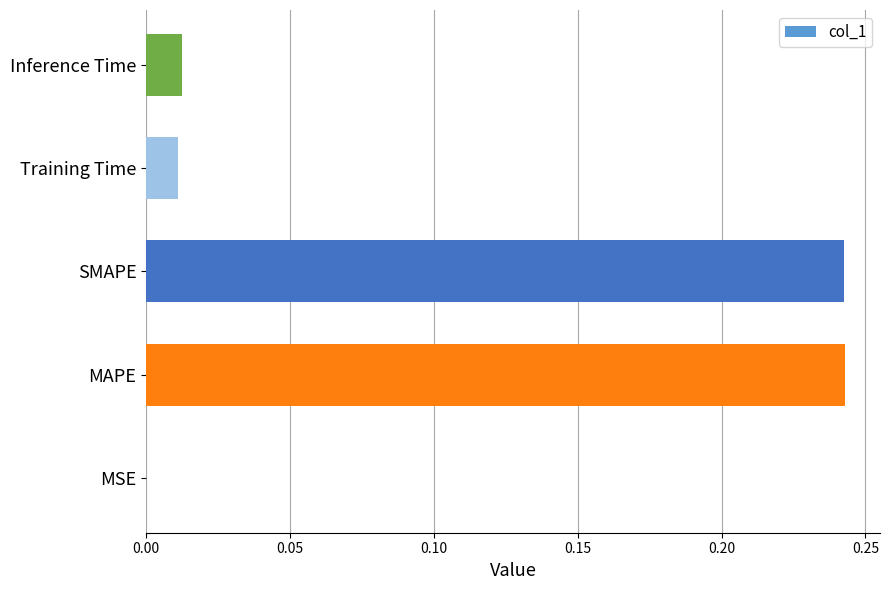

True or false: the data shows 0.1 at MAPE.

False